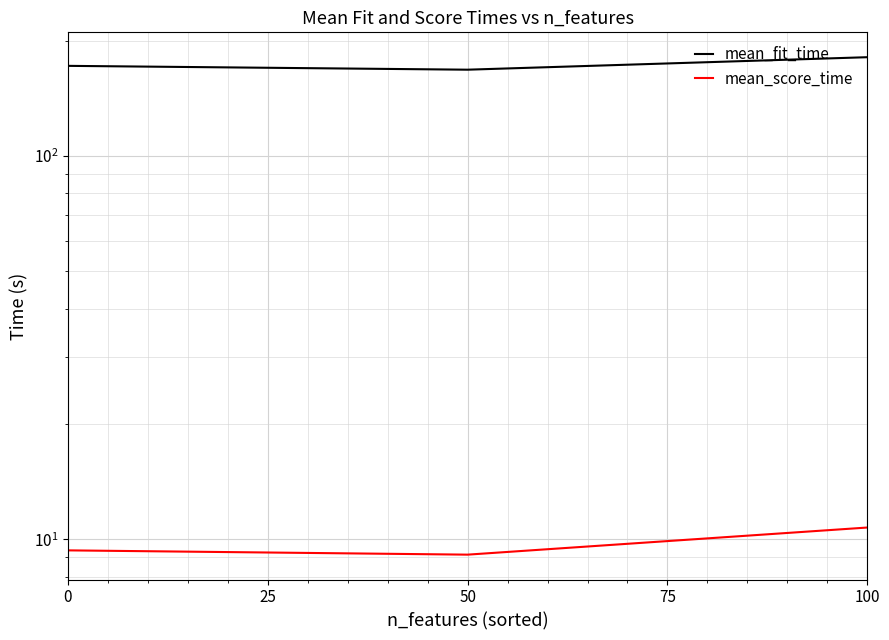

List the series in order of their overall mean, lowest first.

mean_score_time, mean_fit_time